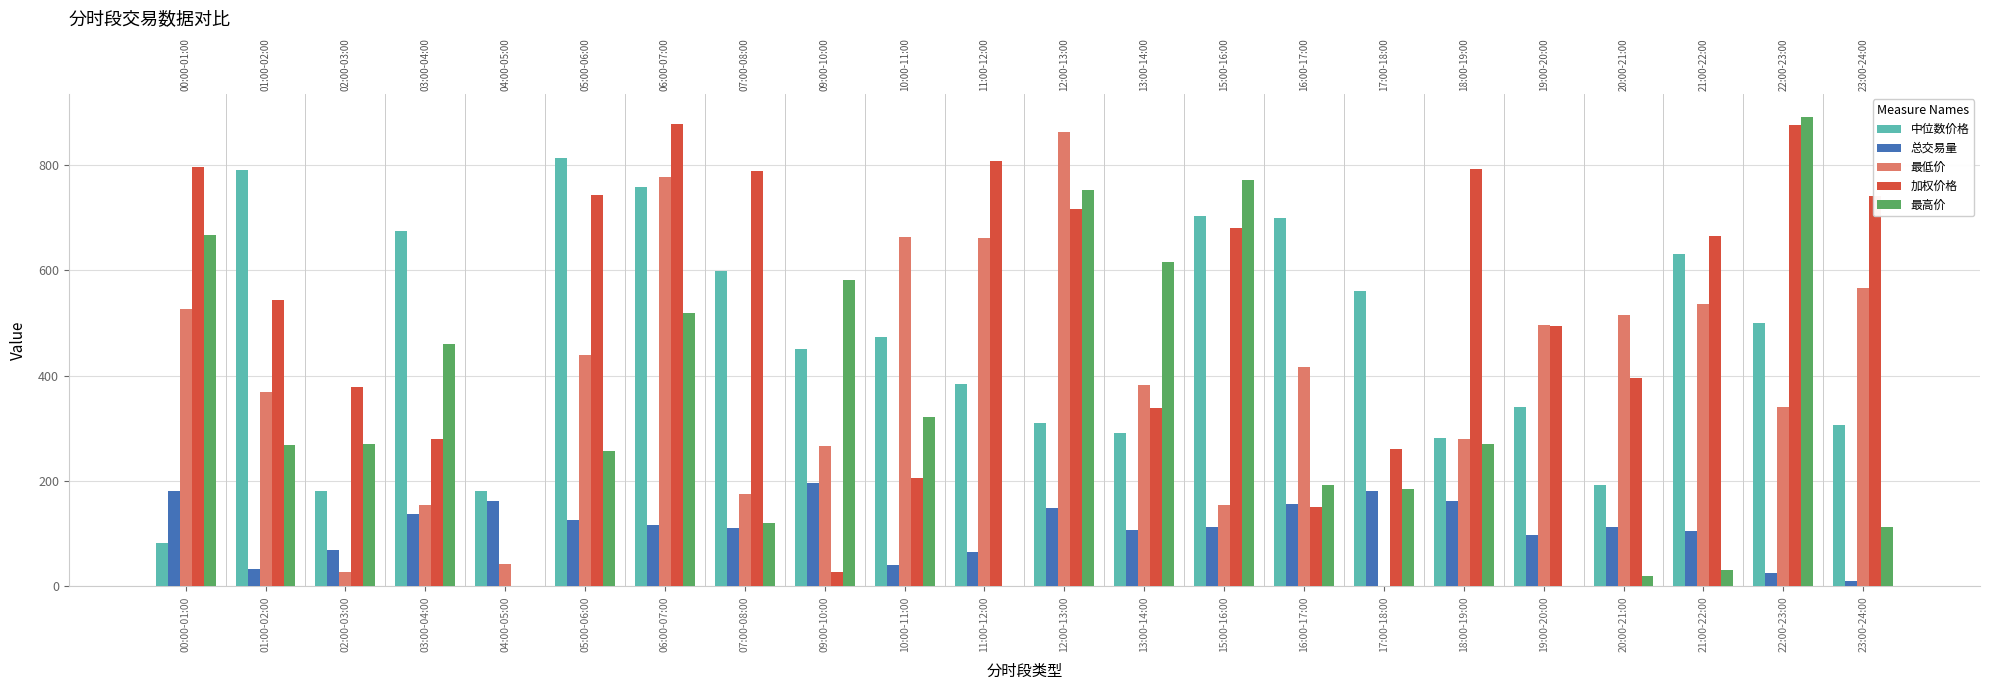

Rank the series at 18:00-19:00 from highest to lowest value.

加权价格, 中位数价格, 最低价, 最高价, 总交易量